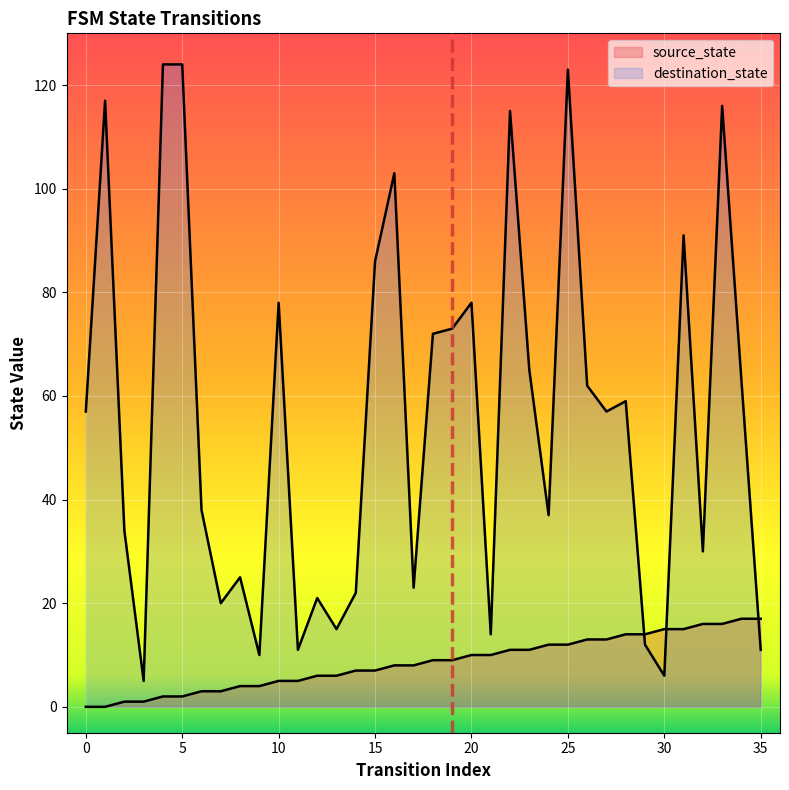

Which category has the highest value across all series?

4